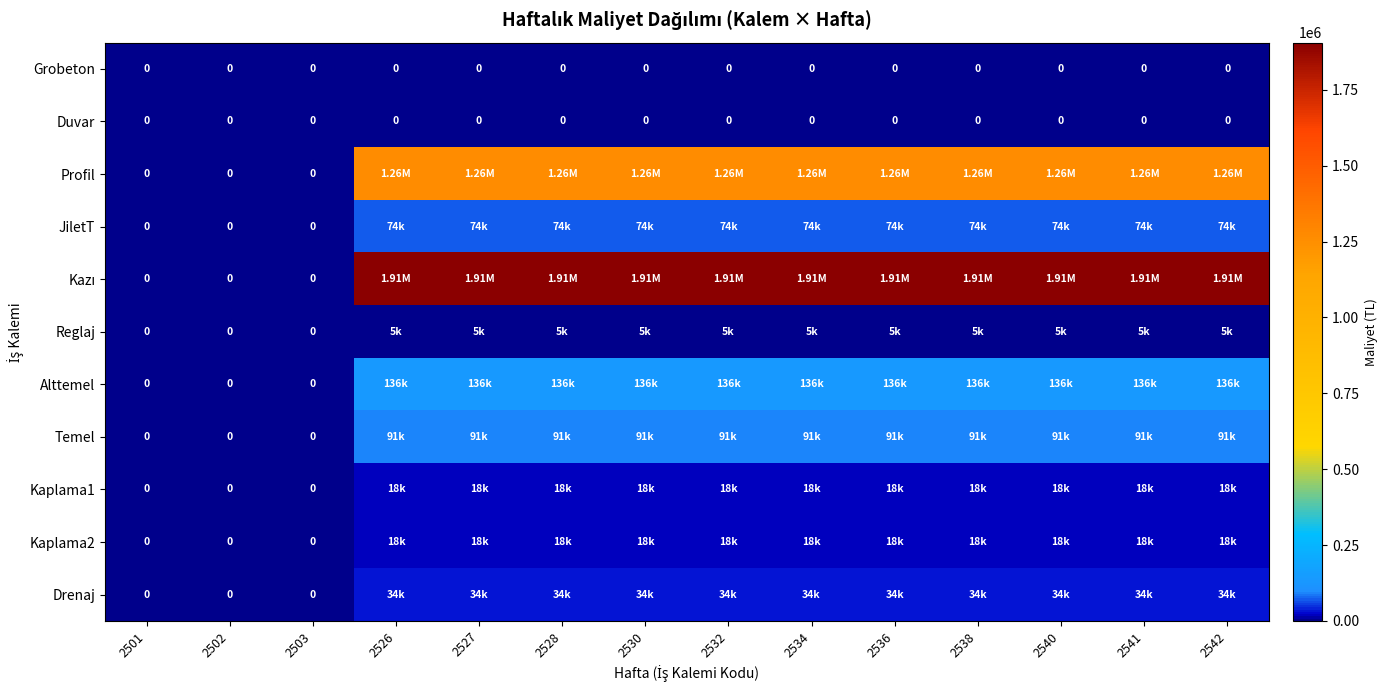

How many series are shown in this chart?

11